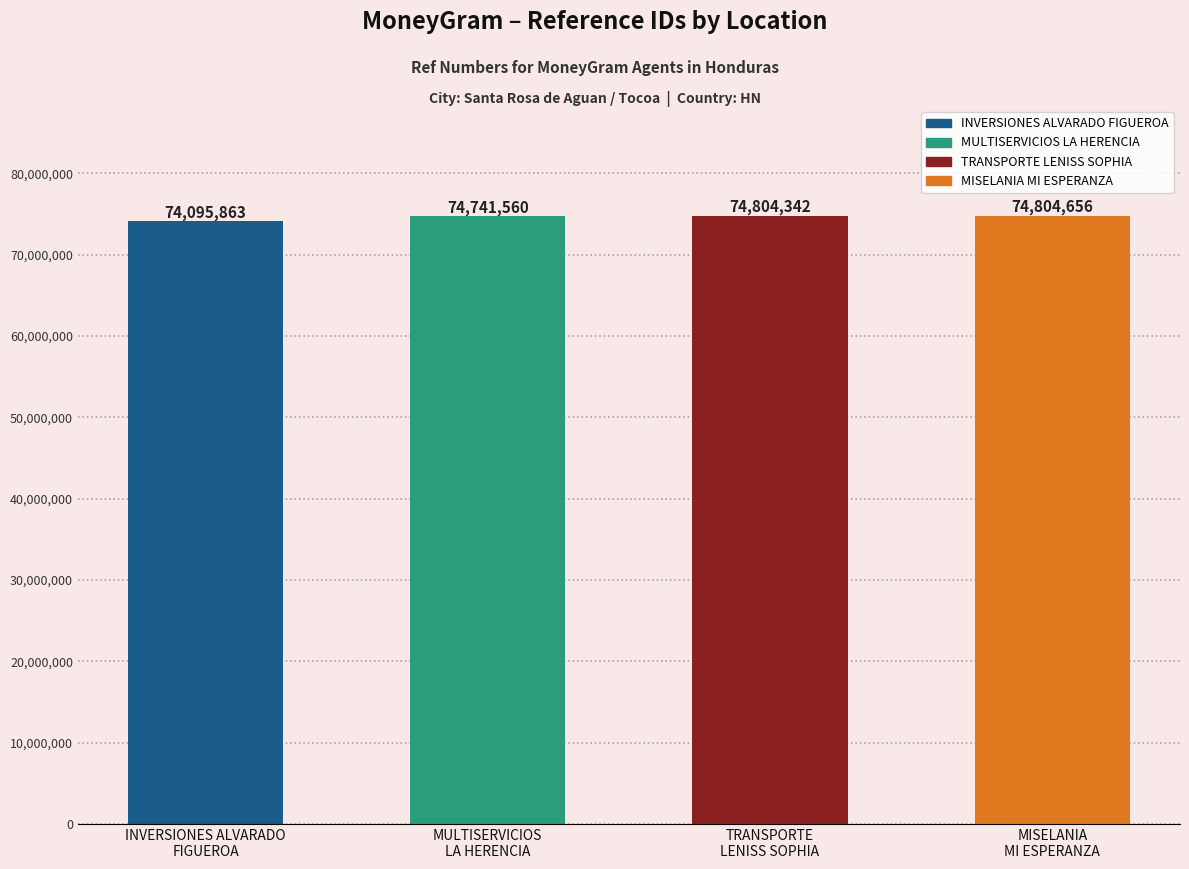

What is the difference between the values at TRANSPORTE
LENISS SOPHIA and INVERSIONES ALVARADO
FIGUEROA?

708479